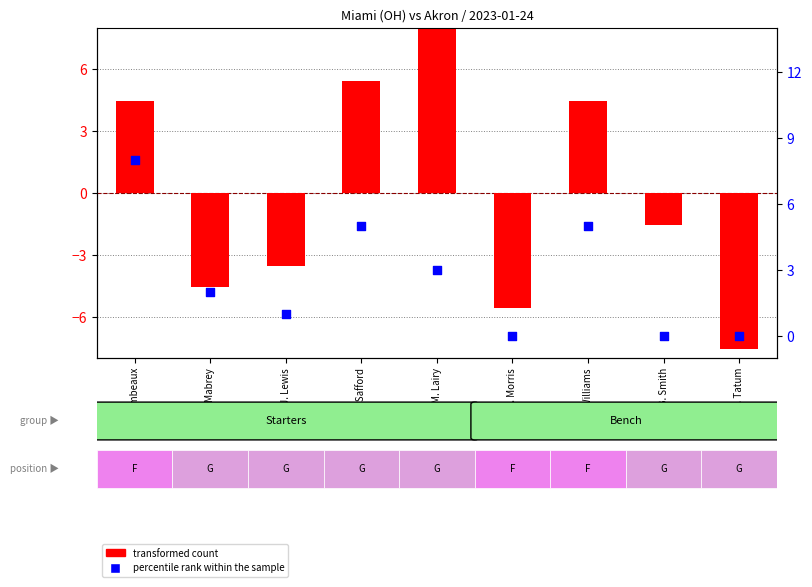

Is the value of transformed count at J. Lewis greater than the value of percentile rank within the sample at M. Lairy?

No